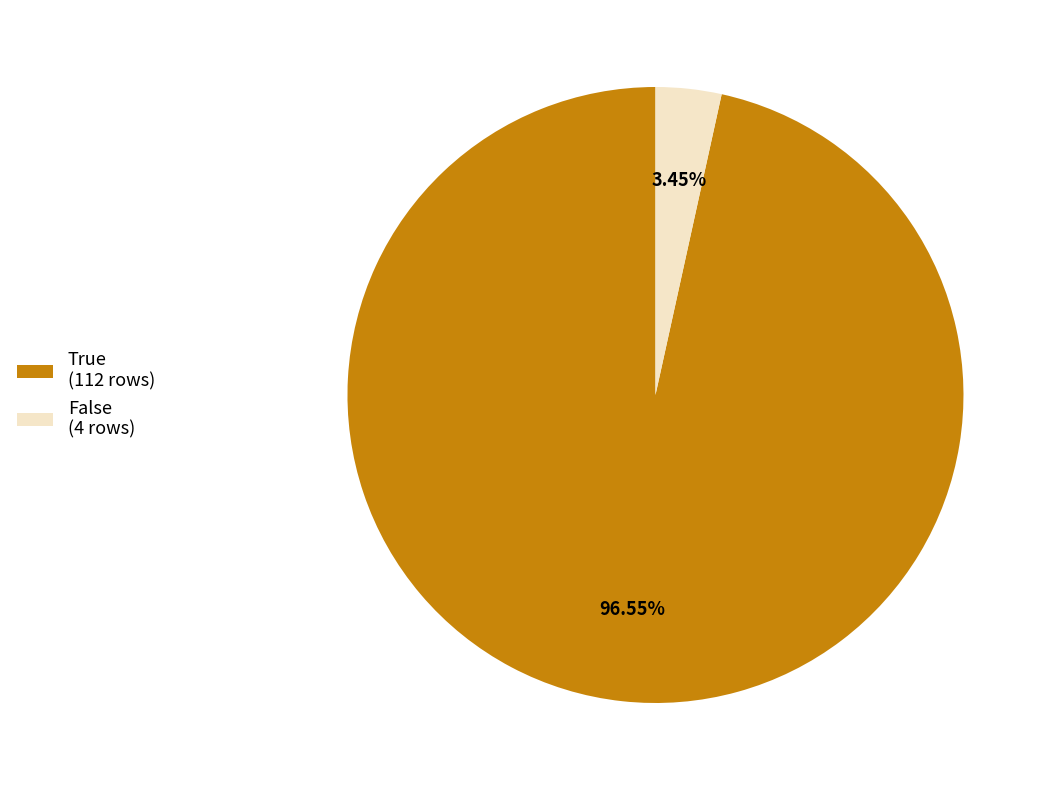

Which slice is the smallest?

False